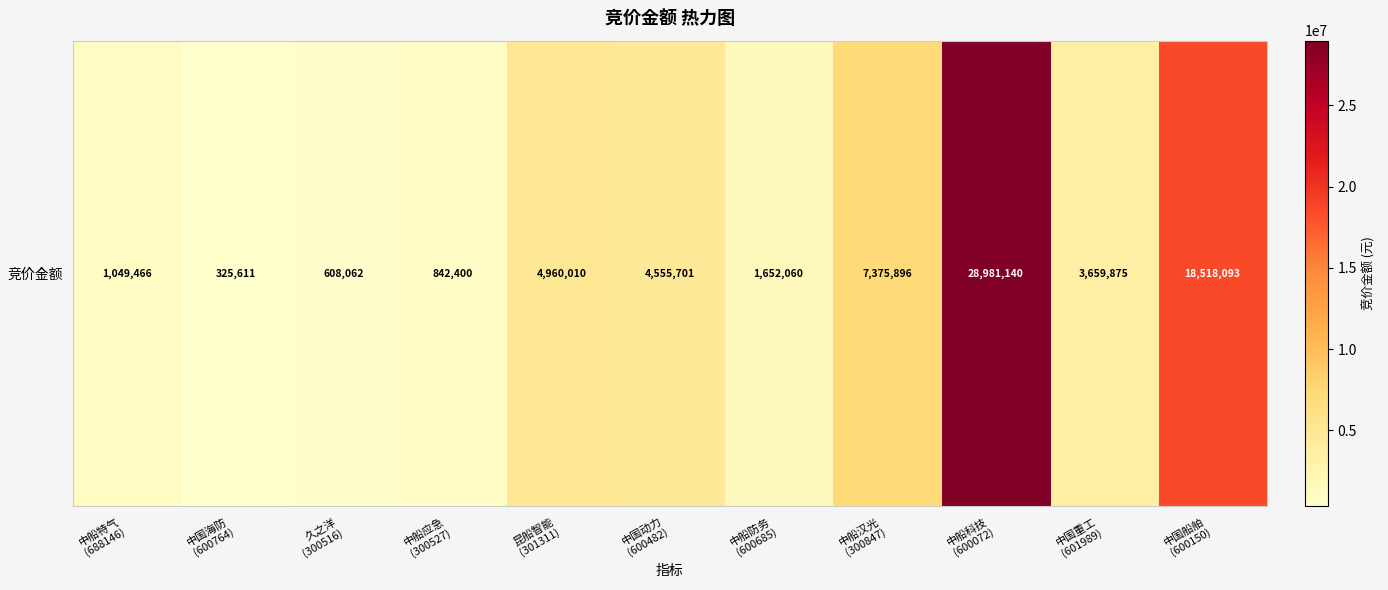

What is the difference between the maximum and minimum values?

28655529